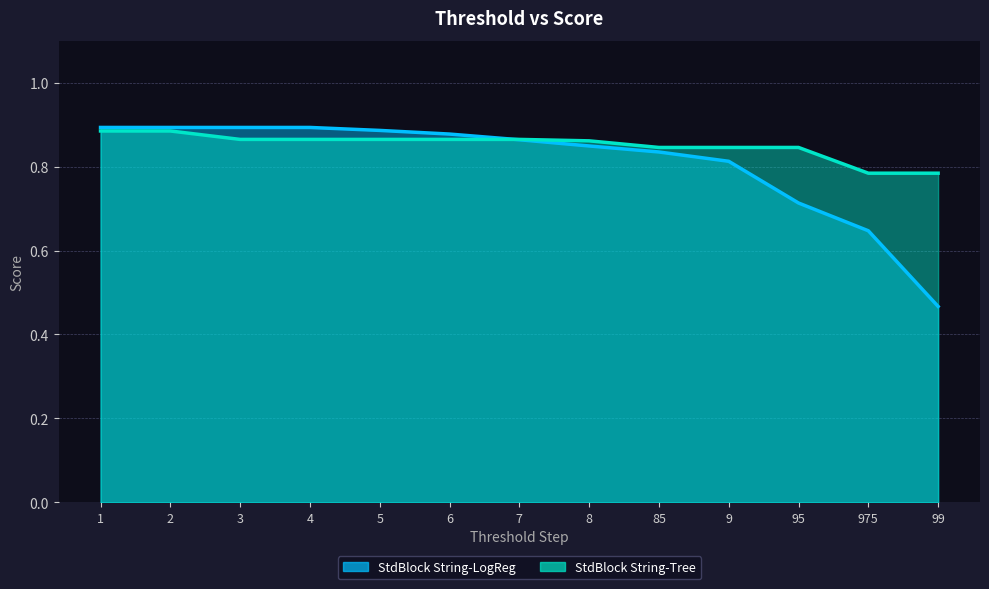

Between 95 and 975, which series saw the biggest shift?

StdBlock String-LogReg